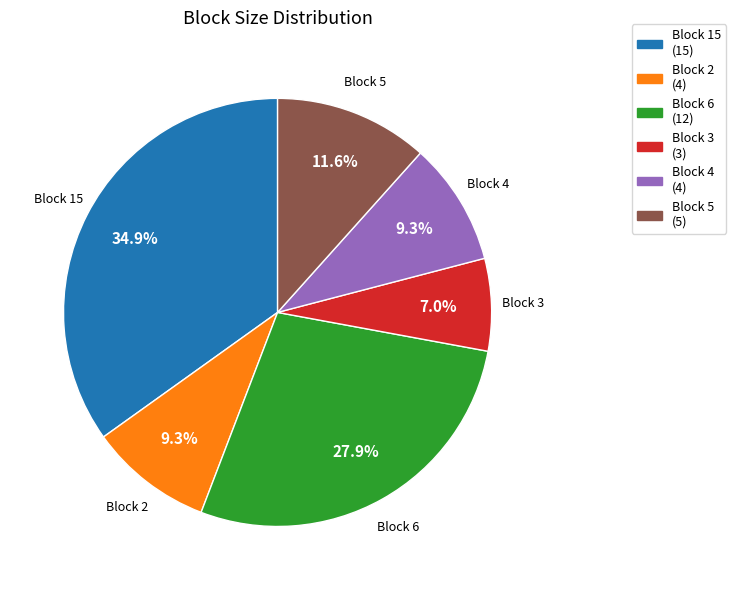

Is there a majority slice in this chart?

No